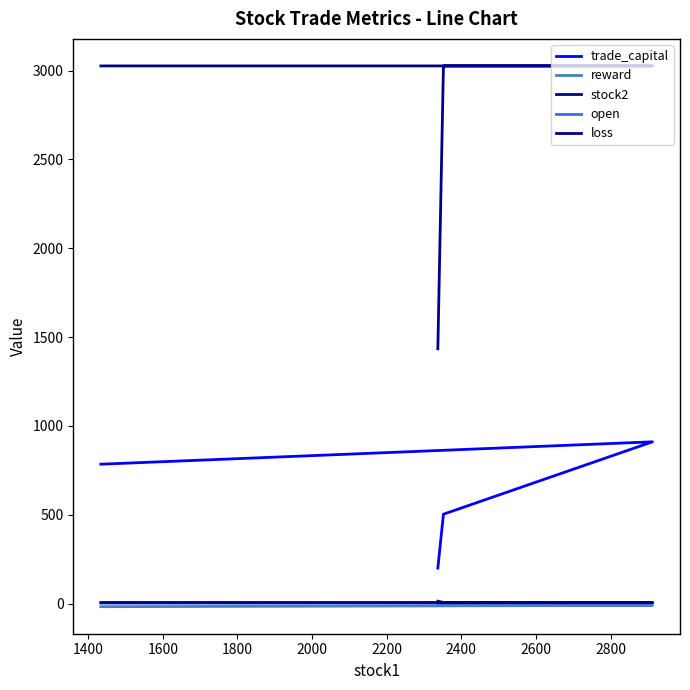

How many lines are shown in the chart?

5